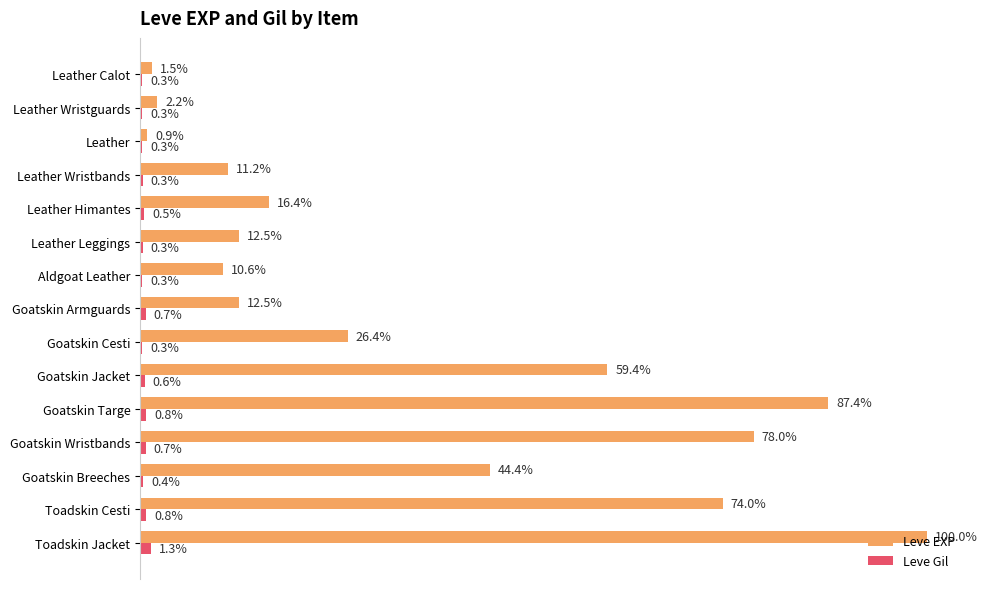

What are all the series names shown in the legend?

Leve EXP, Leve Gil